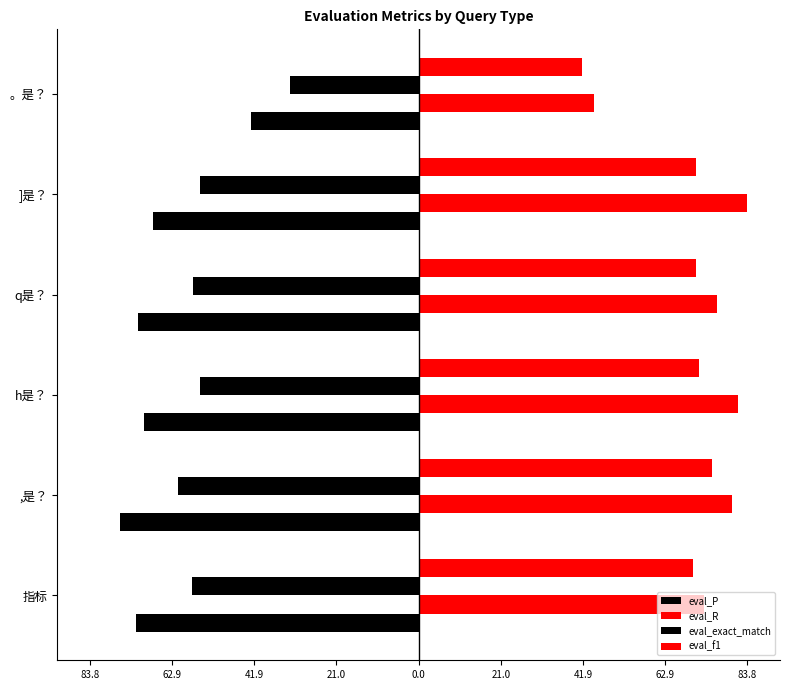

Reading left to right, extract all data points from this chart.

eval_P: -72.1	-76.1	-70.2	-71.5	-67.9	-42.8
eval_R: 72.7	80.0	81.5	76.2	83.8	44.7
eval_exact_match: -57.9	-61.3	-55.7	-57.4	-55.7	-32.8
eval_f1: 69.9	74.9	71.6	70.8	70.7	41.7